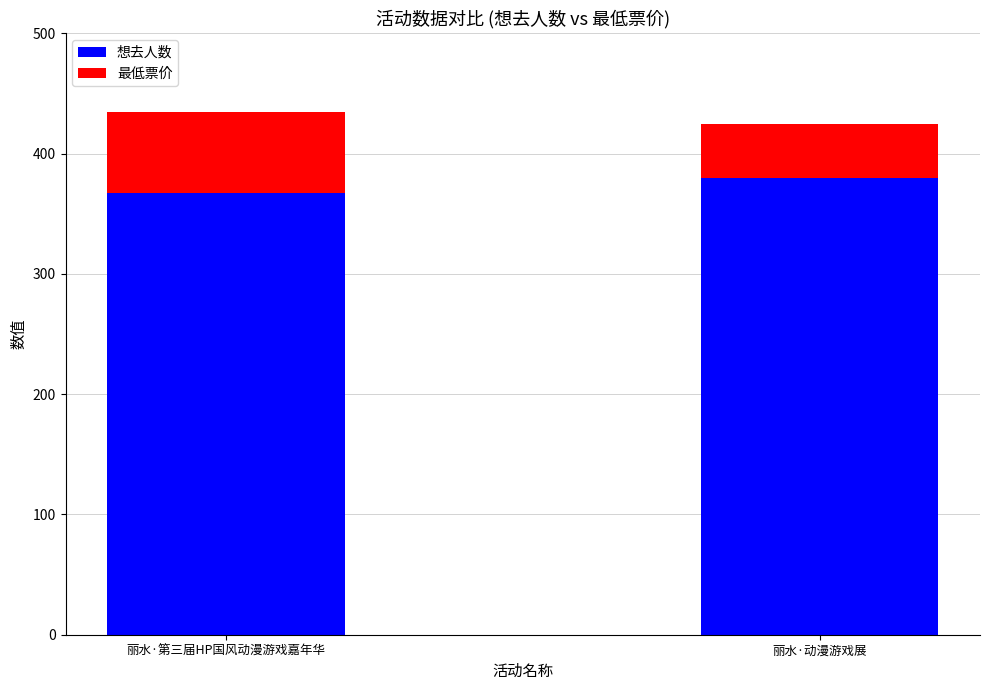

Reading left to right, list all the values displayed in this chart.

想去人数: 367	380
最低票价: 68	45